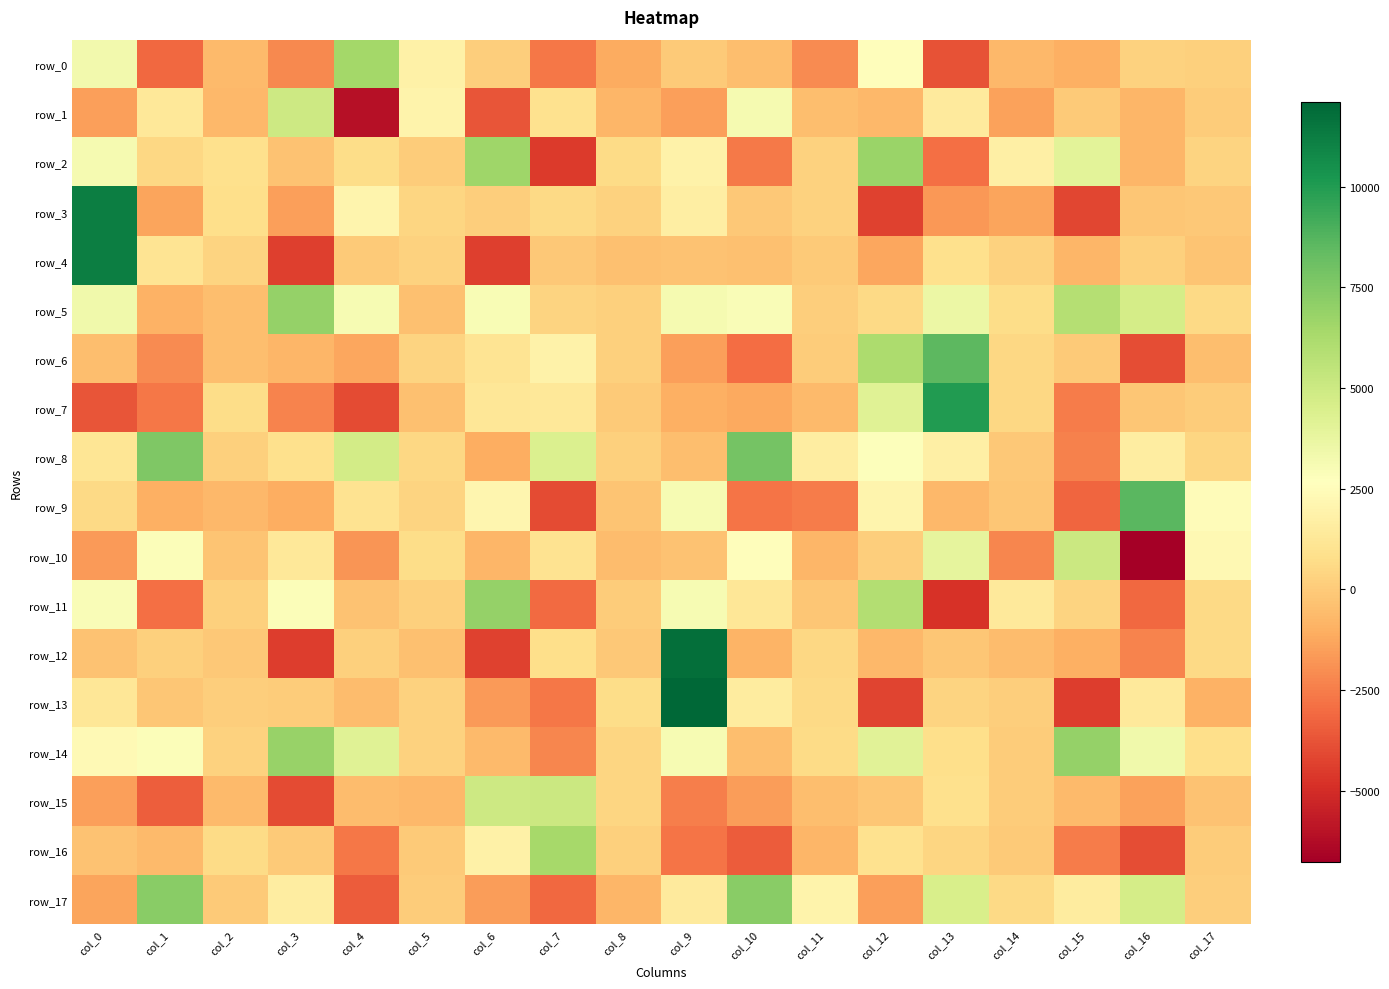

Reading left to right, transcribe all the data shown in this chart.

row_0: 3268.5	-3093.7	-601.6	-2158.7	6469.2	1818.6	132.6	-2667.1	-1151.4	-39.9	-451.5	-2105.2	2523.8	-3771.0	-691.8	-984.4	286.1	157.8
row_1: -1493.2	1327.1	-725.4	4984.4	-6049.7	1944.9	-3726.4	918.4	-758.5	-1503.7	3176.8	-475.4	-673.8	1432.7	-1446.8	-13.8	-770.2	32.4
row_2: 3109.6	507.6	878.1	-332.5	720.3	76.7	6639.4	-4550.0	600.3	1921.4	-2596.8	249.8	6762.4	-2913.0	1715.7	4046.1	-739.8	333.0
row_3: 11167.3	-1346.8	764.6	-1502.4	2061.2	407.3	103.7	584.8	280.7	1660.5	-95.8	287.9	-4335.6	-1712.2	-1385.3	-4193.0	-182.7	-121.0
row_4: 11200.0	1108.5	375.3	-4367.5	-19.3	246.1	-4399.1	-110.7	-362.8	-291.2	-390.3	-31.9	-1260.4	861.4	271.2	-774.0	209.5	-265.8
row_5: 3374.3	-936.8	-449.7	6876.9	3036.6	-410.5	3011.1	366.5	194.2	3111.8	2920.2	91.7	539.9	3589.8	712.0	5909.7	4696.9	590.0
row_6: -507.6	-2095.0	-445.0	-737.6	-1314.9	338.2	1096.3	1869.1	202.1	-1497.7	-2959.2	69.9	6139.5	8546.0	516.7	-35.5	-3932.3	-452.6
row_7: -3717.3	-2698.1	739.8	-2325.7	-4023.6	-366.7	1242.9	1271.6	2.5	-982.9	-1175.4	-586.6	4142.8	9979.6	512.0	-2566.4	-185.3	24.9
row_8: 1115.1	7538.2	172.8	889.2	4747.1	483.7	-1073.5	4427.5	171.8	-485.6	7832.3	1626.4	2781.9	1738.1	-82.1	-2375.9	1566.6	421.6
row_9: 552.7	-1015.4	-729.4	-1052.5	1017.6	332.5	2118.9	-3985.8	-277.8	3036.9	-2770.2	-2559.4	2033.0	-667.4	-178.4	-3166.8	8618.7	2472.9
row_10: -1629.9	2866.2	-224.9	1317.4	-1803.6	696.7	-735.2	1021.7	-554.9	-337.8	2517.1	-784.1	110.8	3915.1	-2238.2	5054.2	-6779.5	2261.6
row_11: 2943.3	-2877.5	212.5	2818.3	-300.8	218.6	6887.7	-3021.5	49.6	3093.9	1230.3	-159.6	5924.0	-4808.5	1341.9	350.6	-3099.4	525.3
row_12: -342.2	167.5	-124.0	-4492.4	209.3	-363.6	-4271.4	756.2	-101.6	11746.3	-848.6	484.9	-696.8	-142.9	-546.9	-1011.5	-2294.6	572.1
row_13: 1220.1	-199.0	117.5	70.3	-542.2	285.4	-1650.2	-2690.5	690.6	12106.9	1556.0	577.0	-4265.7	370.3	88.7	-4457.9	1405.9	-904.9
row_14: 2298.2	2883.1	248.3	6829.2	4194.3	258.0	-651.6	-2239.2	412.6	3047.2	-471.2	604.8	4120.7	779.7	8.9	6879.1	3371.3	747.3
row_15: -1481.3	-3388.6	-588.2	-4024.9	-560.6	-706.9	4978.7	5057.6	423.7	-2494.3	-1548.6	-458.0	-171.1	837.7	44.9	-605.6	-1440.4	-299.1
row_16: -308.4	-619.6	598.0	-47.0	-2688.5	-40.0	1802.4	6367.4	207.0	-2747.6	-3464.4	-764.0	909.4	397.0	-48.6	-2562.1	-3942.6	69.5
row_17: -1381.6	7306.0	-64.2	1579.0	-3493.4	36.2	-1551.7	-3119.6	-751.3	1477.7	7262.8	1945.6	-1493.9	4526.3	524.8	1540.9	4671.1	115.1